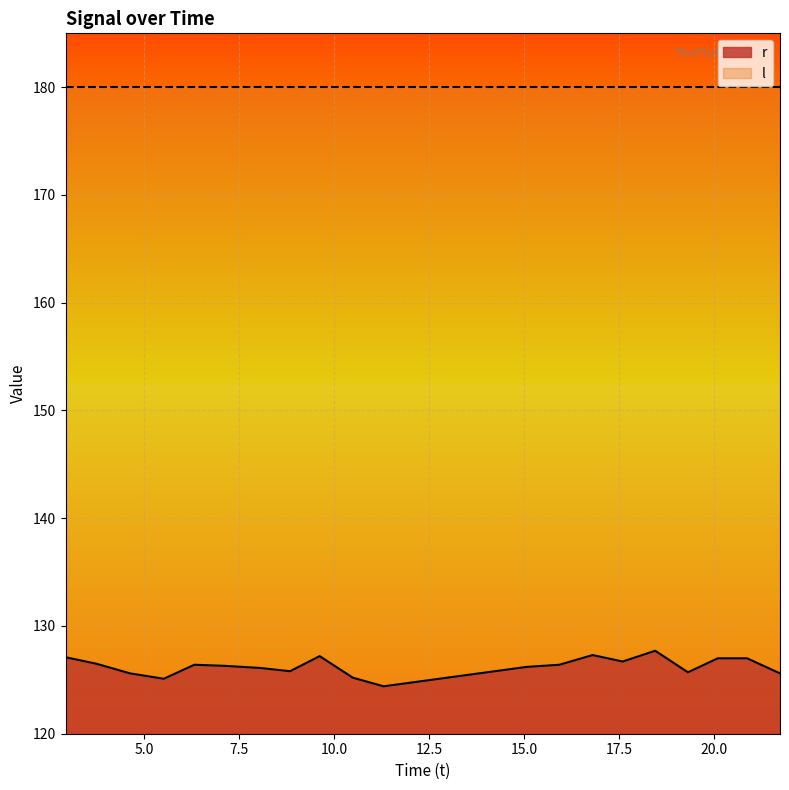

What is the greatest value displayed?

127.7